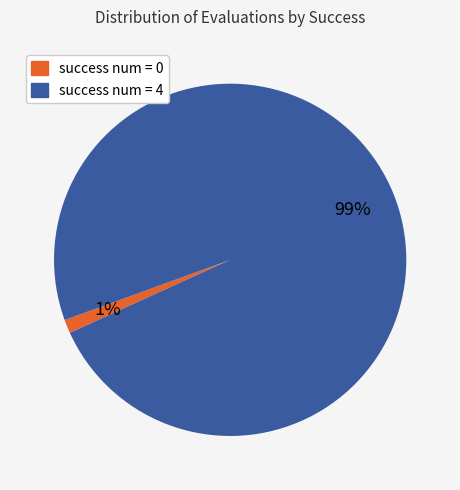

True or false: success num = 0 accounts for 7% of the total.

False